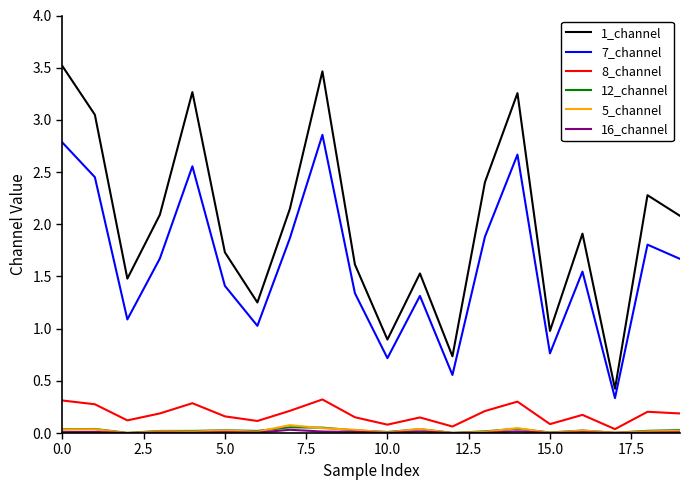

True or false: 1_channel and 8_channel cross at least once.

False